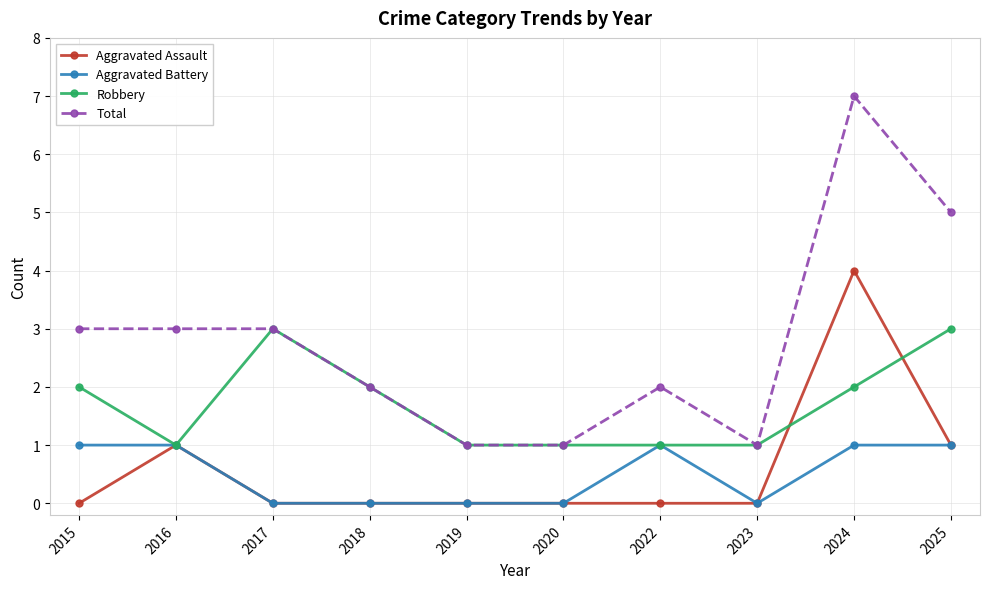

The Aggravated Battery series shows 1 at 2016. True or false?

True